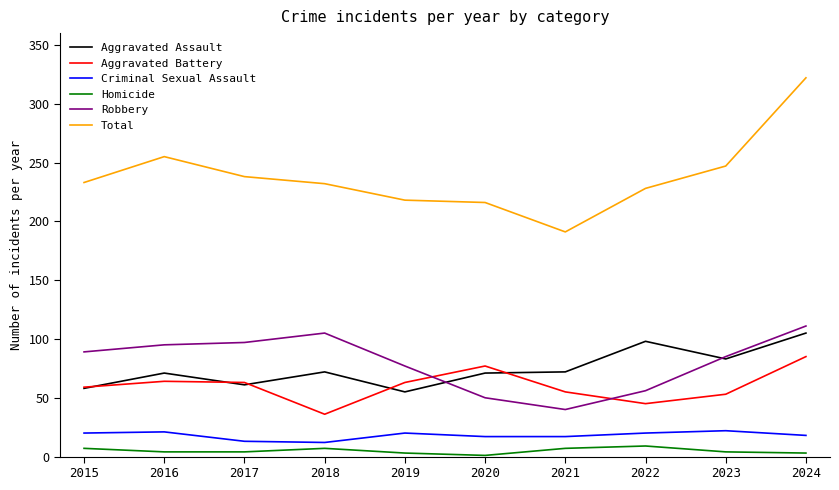

Which series has the largest total across all categories?

Total